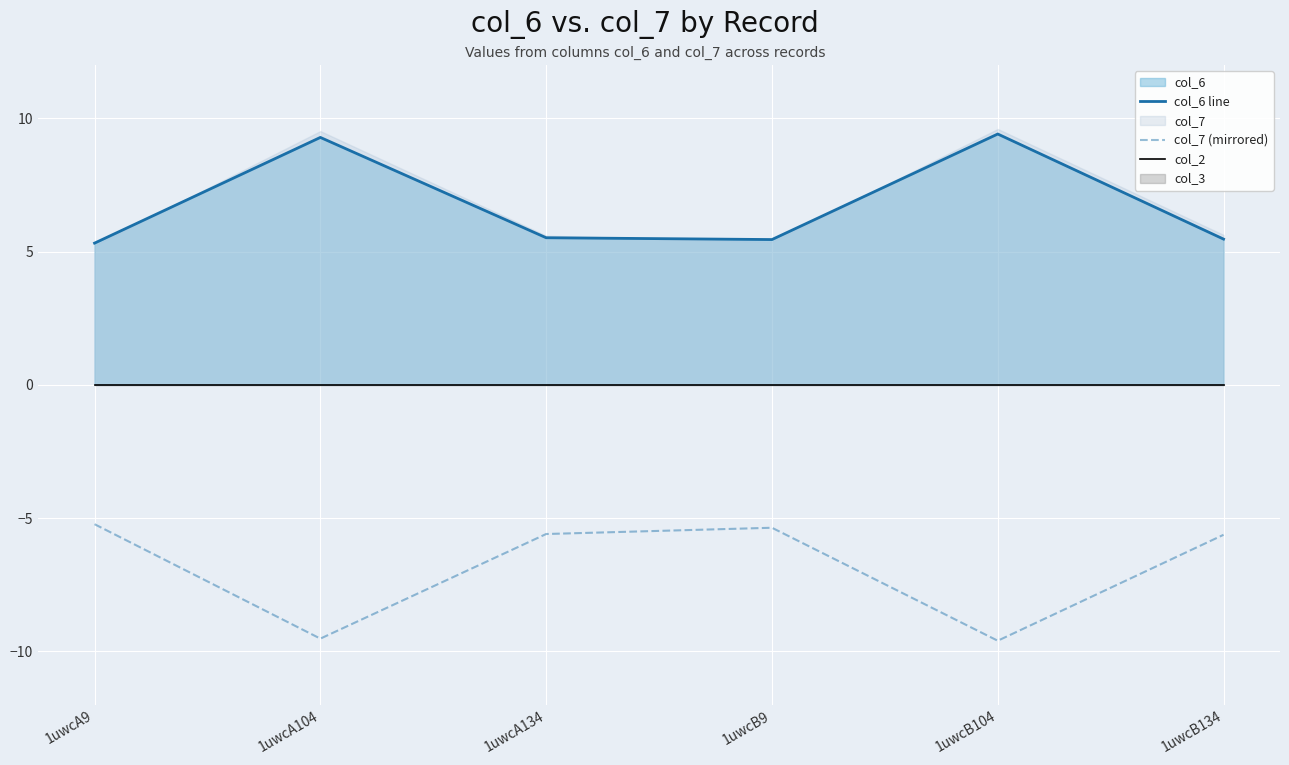

What is the spread (max minus min) of values at 1uwcA134?

11.1